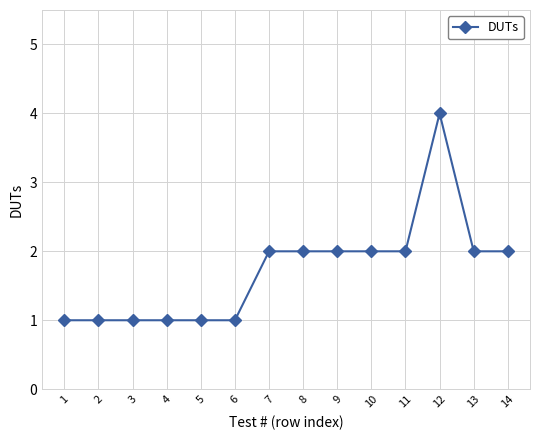

What is the change in value from 5 to 11?

+1